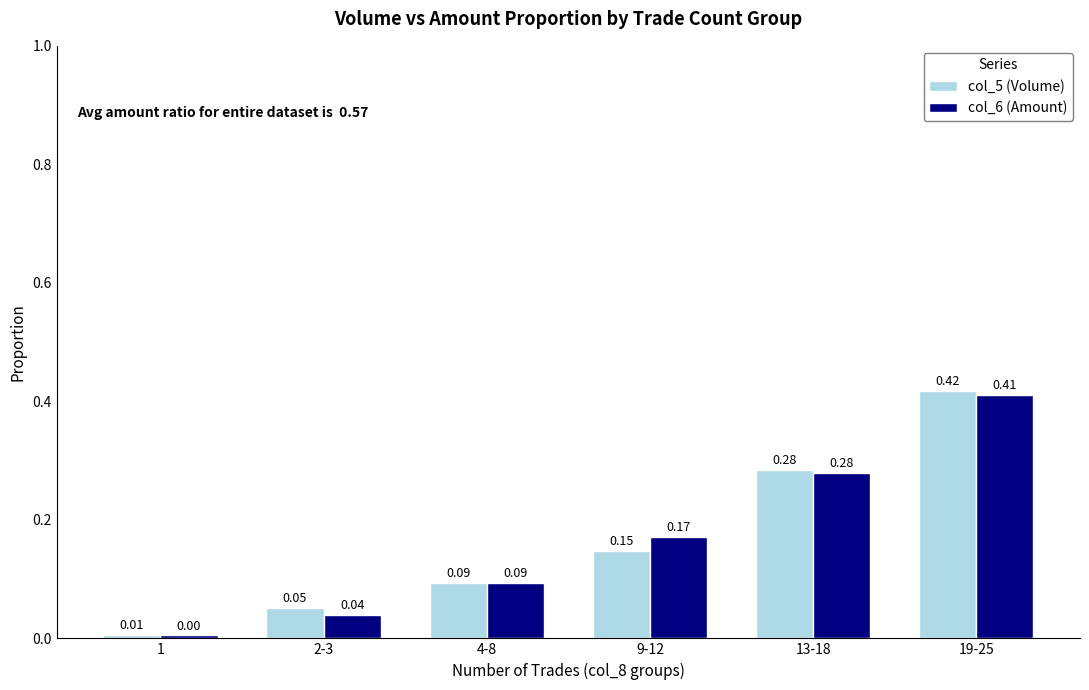

List the series in order of their peak value, highest first.

col_5 (Volume), col_6 (Amount)